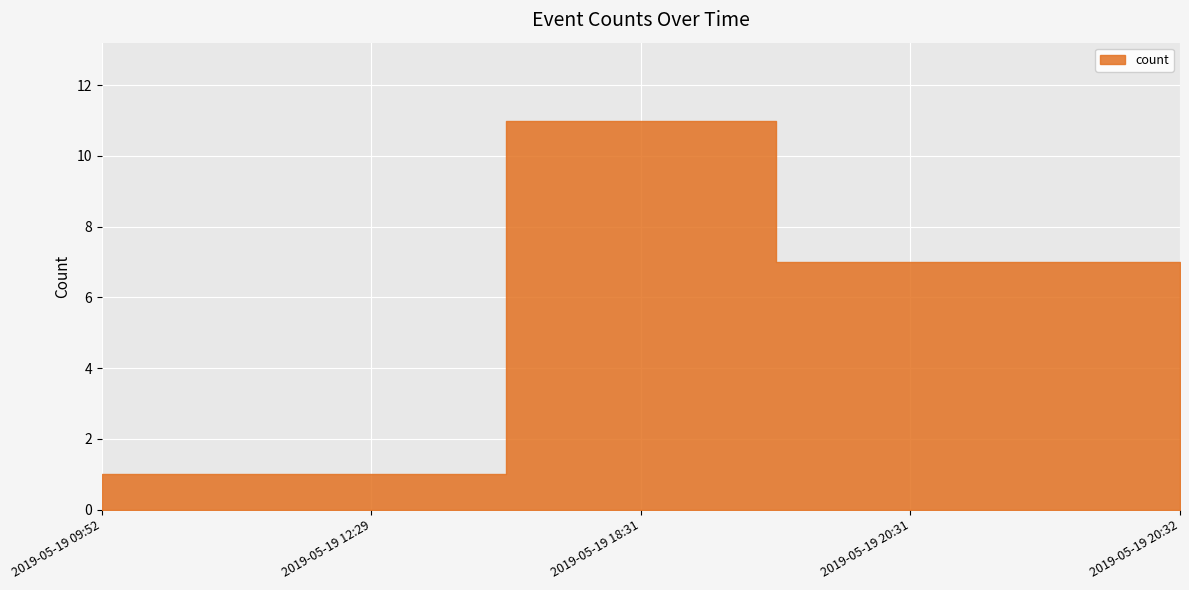

Reading left to right, extract all data points from this chart.

1	1	11	7	7